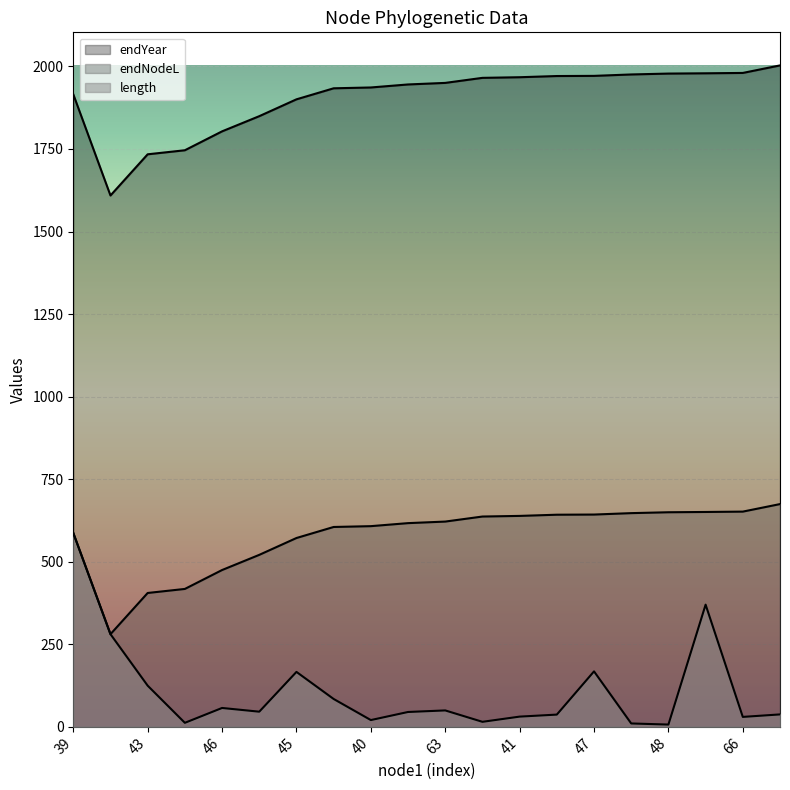

Reading left to right, transcribe all the data shown in this chart.

length: 587.2	280.7	124.8	12.2	57.2	46.0	166.4	84.4	20.6	45.1	49.8	15.3	31.0	37.1	168.0	10.3	7.0	370.0	30.2	37.7
endNodeL: 1915.6	1609.0	1733.8	1746.0	1803.2	1849.2	1900.2	1933.6	1936.1	1945.3	1950.0	1965.3	1967.2	1970.8	1971.3	1975.5	1978.2	1979.1	1980.1	2002.9
endYear: 587.2	280.7	405.4	417.7	474.9	520.8	571.8	605.3	607.8	616.9	621.6	636.9	638.8	642.4	642.9	647.2	649.9	650.7	651.8	674.6